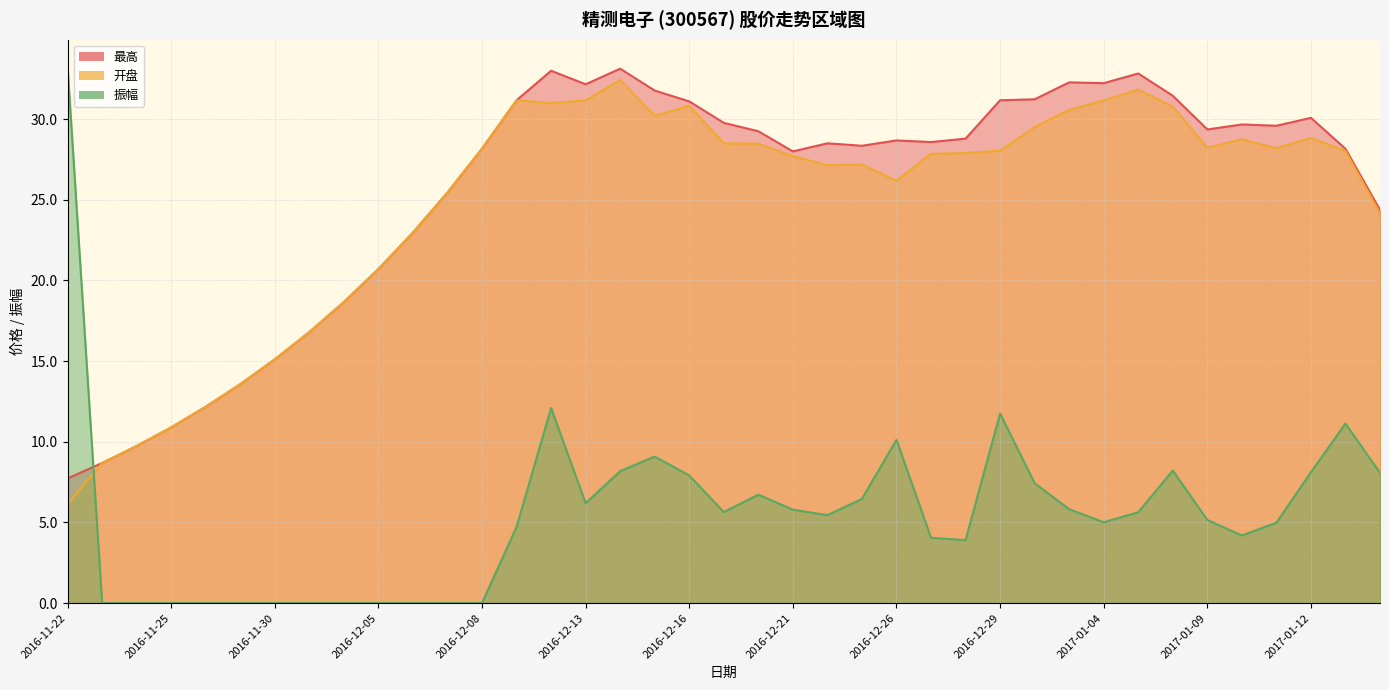

What position from the left is 2016-12-14?

17